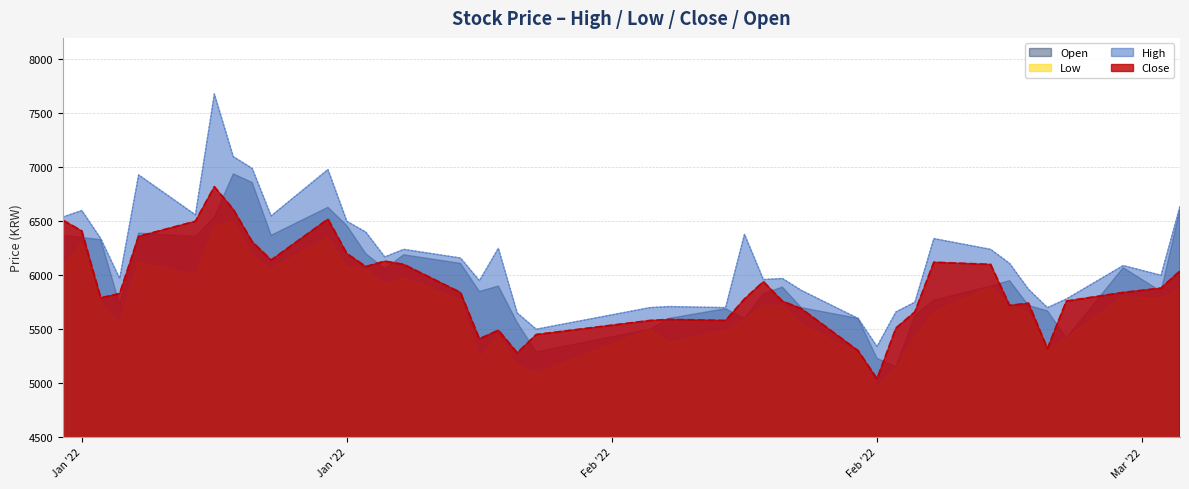

Which series has the widest spread of values?

High